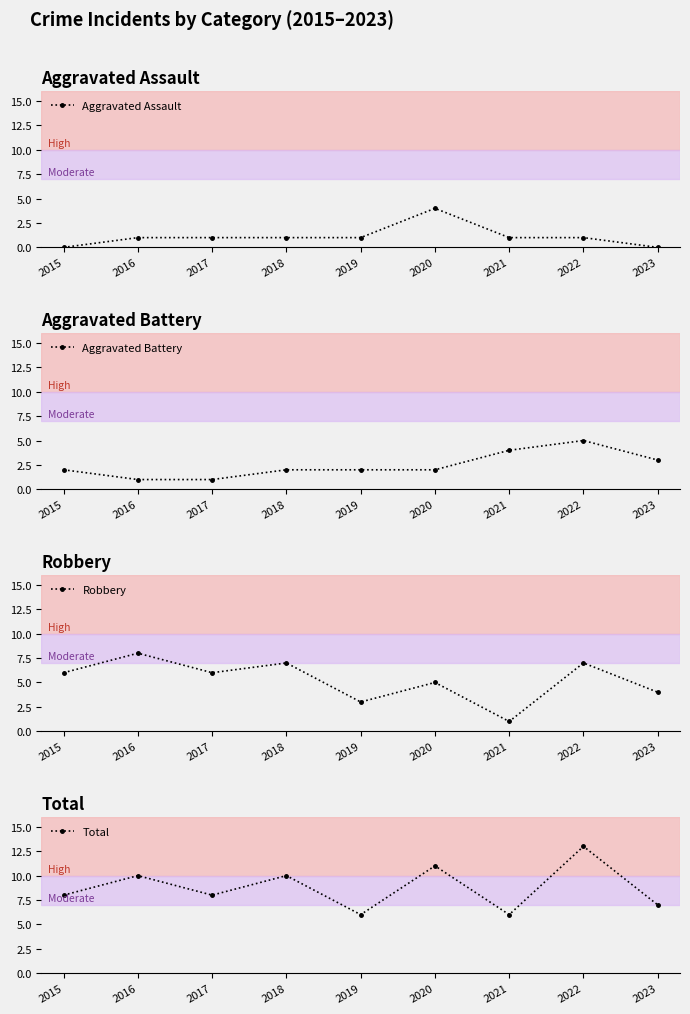

How many categories are shown in the chart?

9